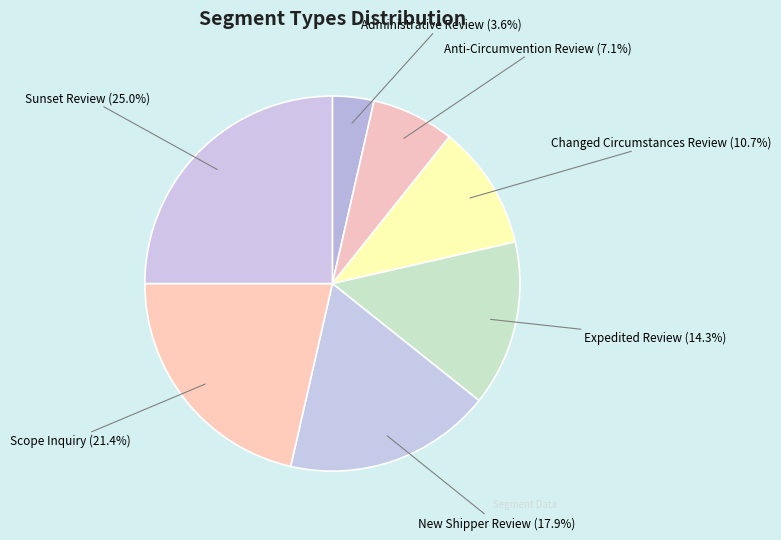

Is it true that New Shipper Review is 4% of the pie?

False